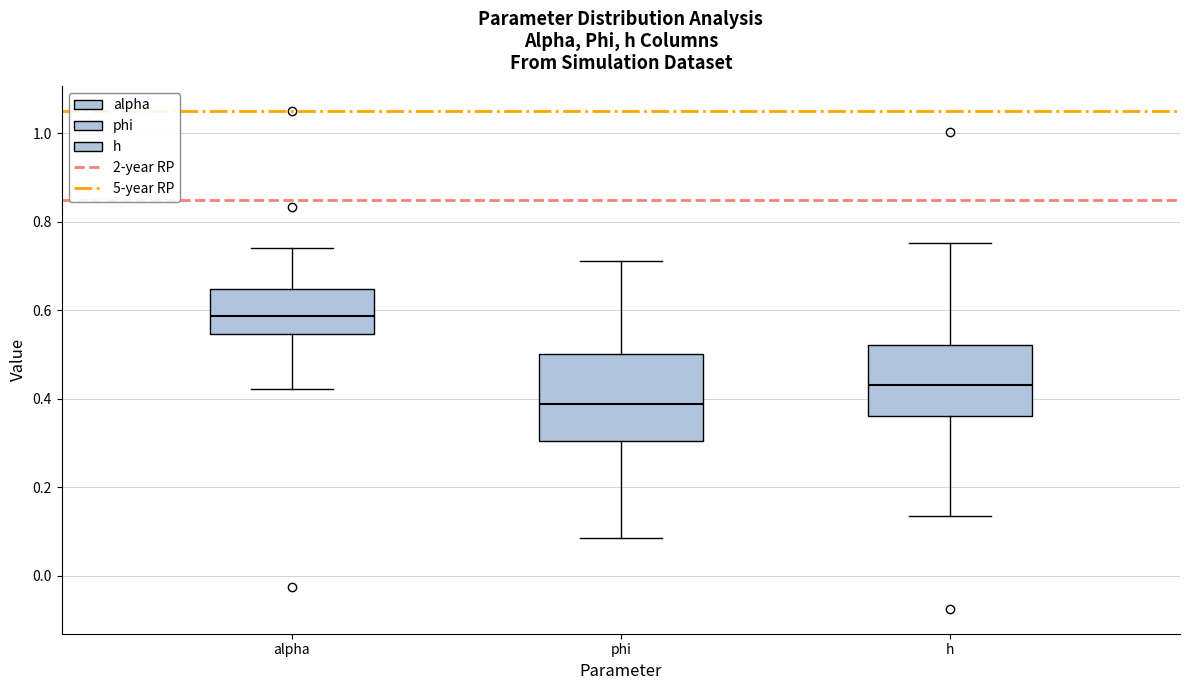

Where does the lower whisker of the box for alpha end on the y-axis? The values are not printed on the chart, so give them approximately, as read against the axis.

0.42